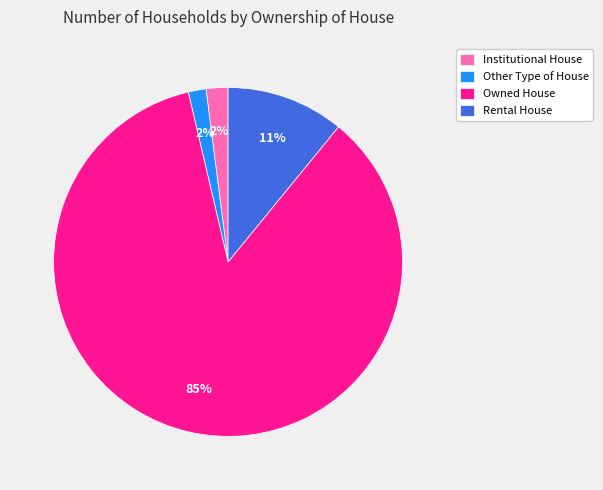

True or false: Rental House accounts for 20% of the total.

False